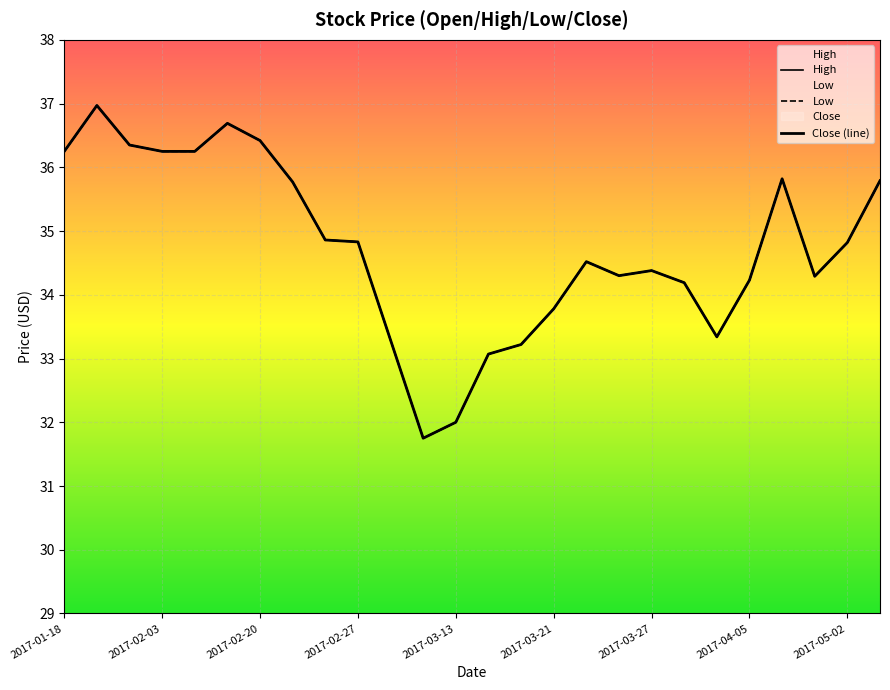

At which category does Low reach its first local peak?

2017-02-03